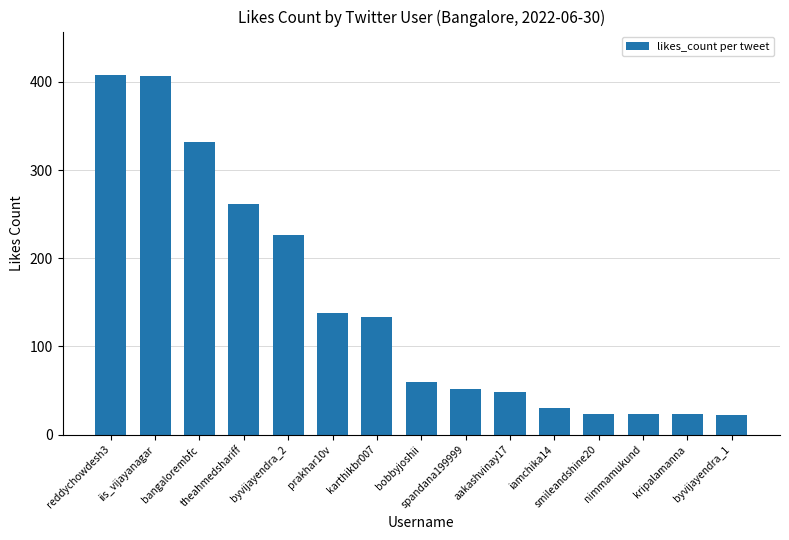

What is the difference between the maximum and second lowest values?

384